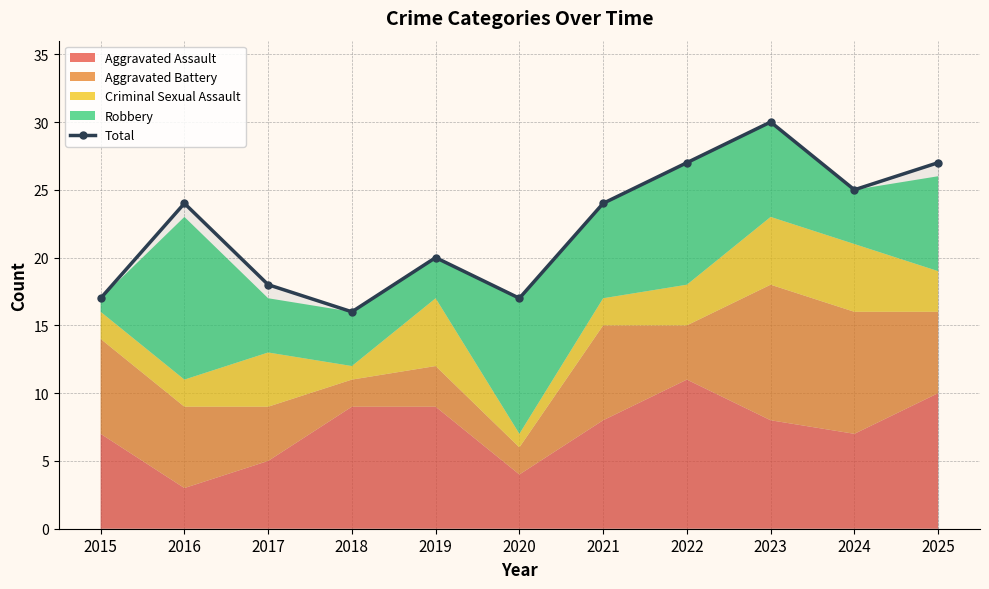

Which label corresponds to the largest value in the chart?

2023